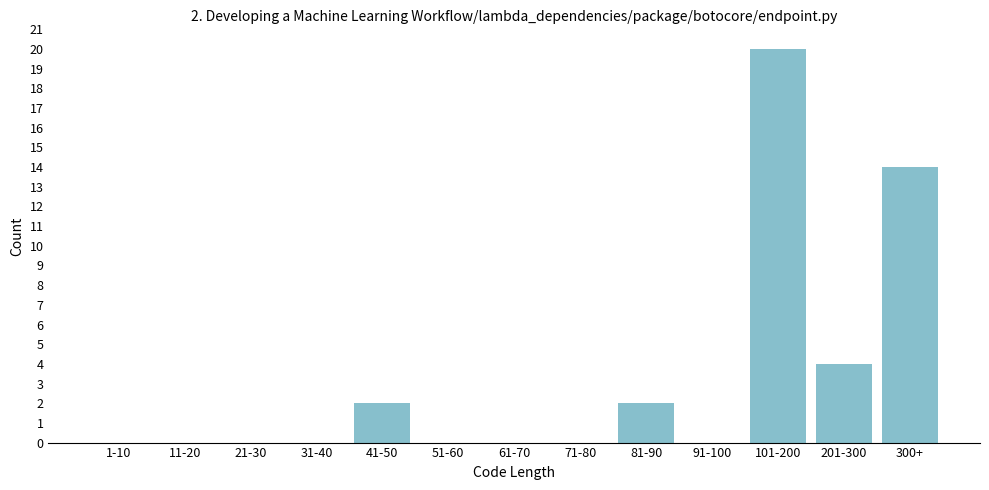

Reading right to left, what are all the values shown in this chart?

300+=14	201-300=4	101-200=20	91-100=0	81-90=2	71-80=0	61-70=0	51-60=0	41-50=2	31-40=0	21-30=0	11-20=0	1-10=0